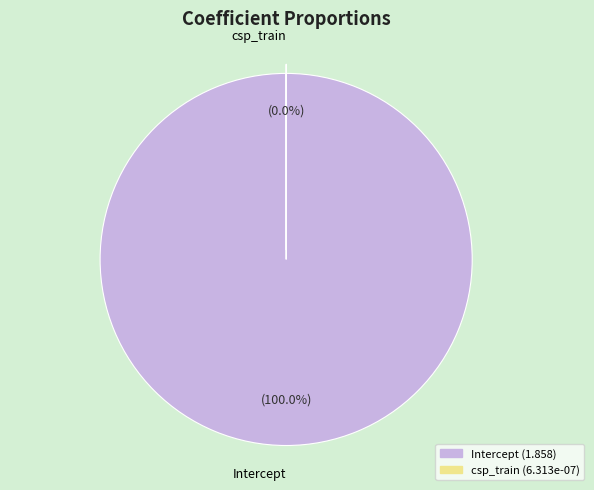

To the nearest percent, what is the difference between the largest and smallest slice percentages?

100%